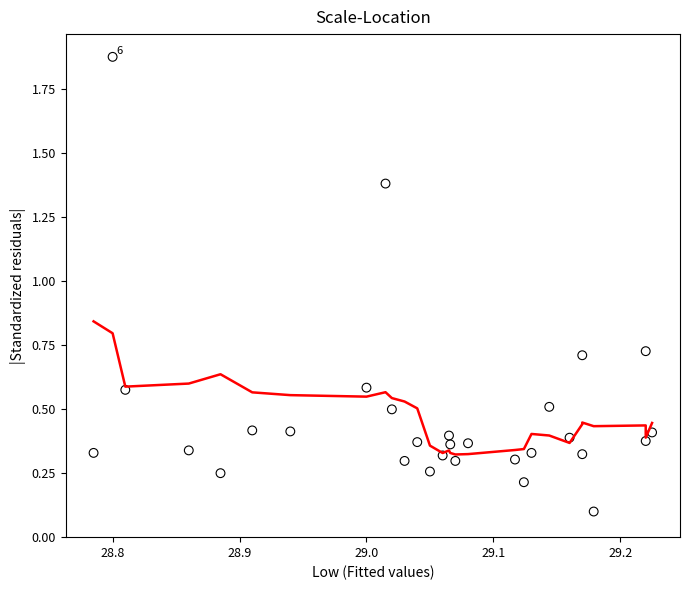

What is the range of Y values (max minus min)?

1.8